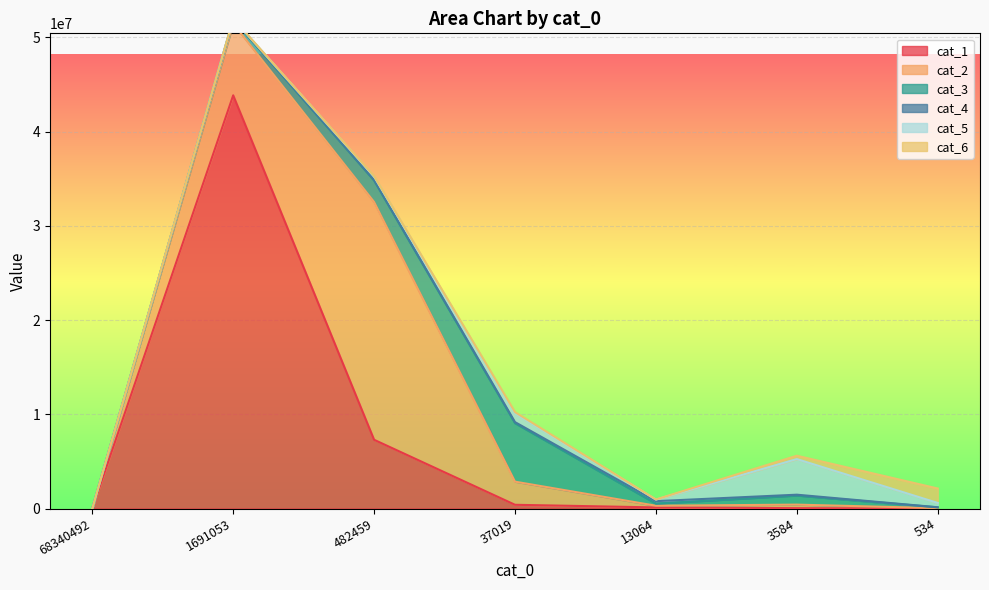

Which series has the largest range (max minus min)?

cat_1